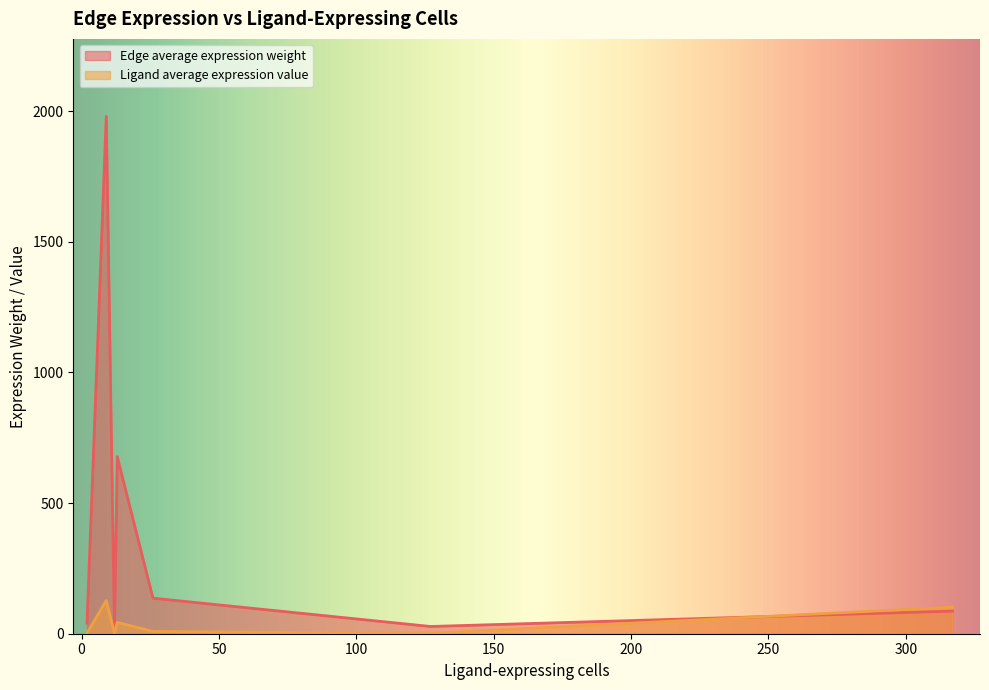

Which series has the widest spread of values?

Edge average expression weight